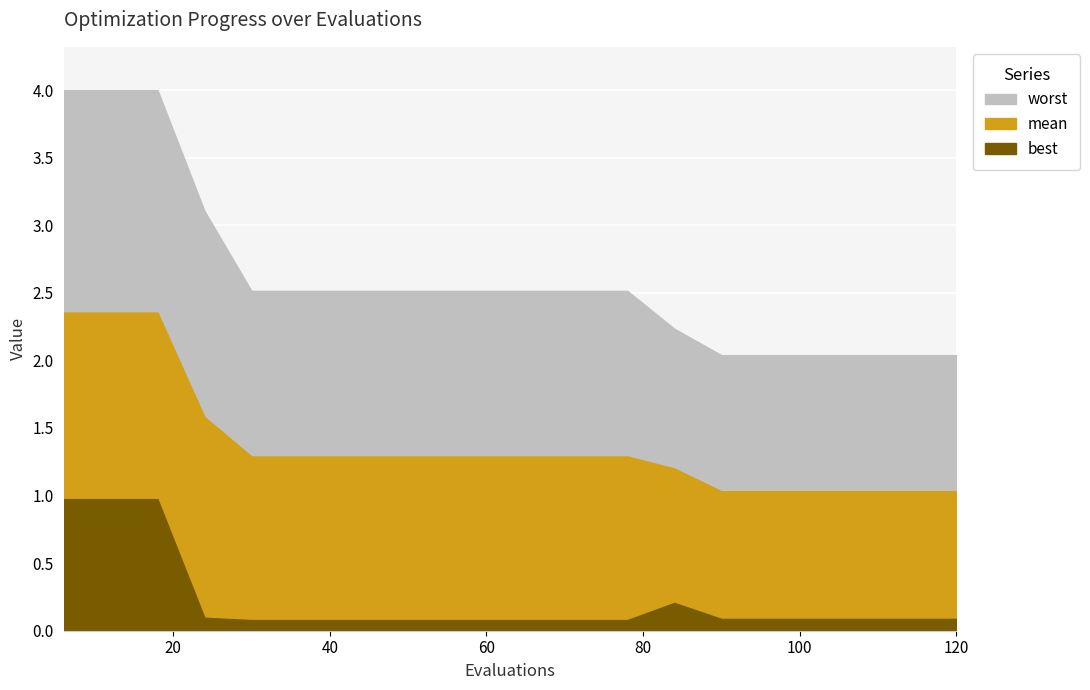

What is the difference between the second highest and second lowest values in the best series?

0.9